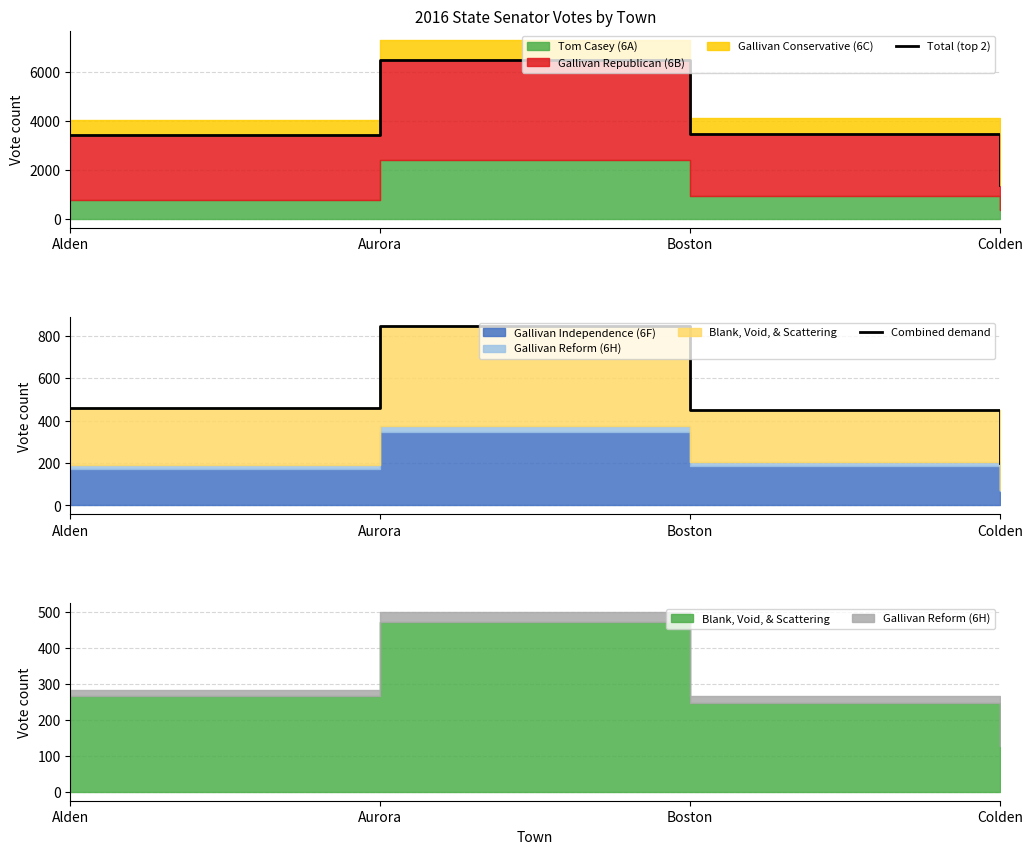

The value of Combined demand at Boston is 452. True or false?

True